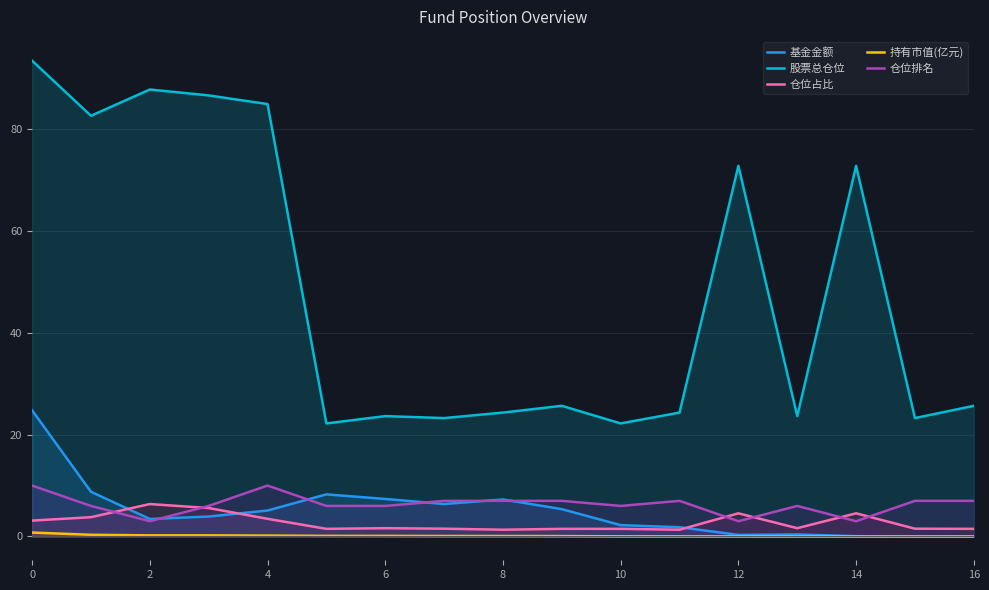

What is the average value of the 持有市值(亿元) series?

0.1